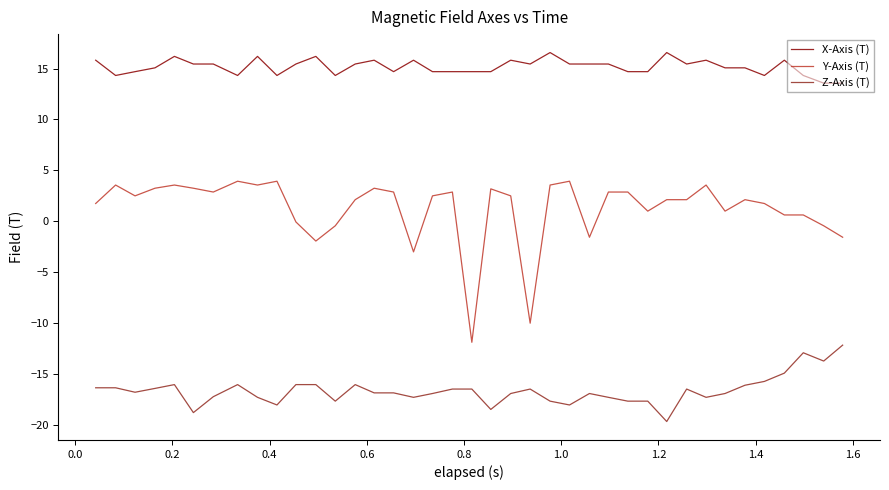

Which series has the largest range (max minus min)?

Y-Axis (T)